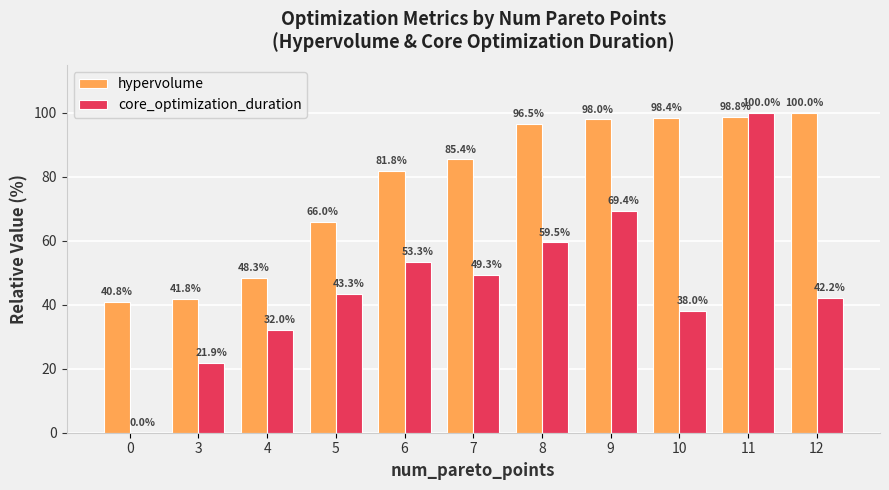

What is the maximum value for core_optimization_duration?

100.0